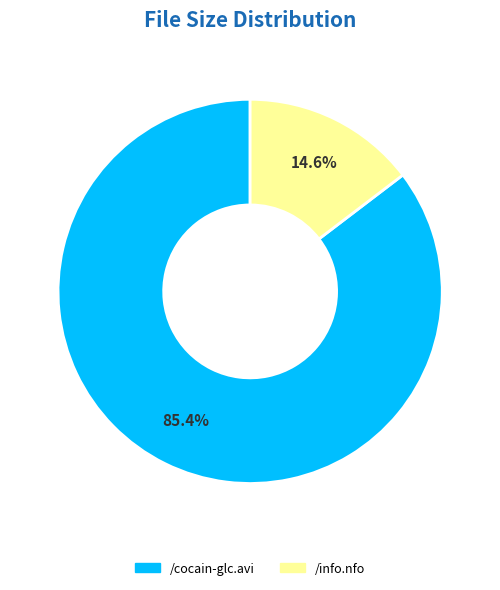

Combined, what portion of the pie is /info.nfo and /cocain-glc.avi?

100.0%